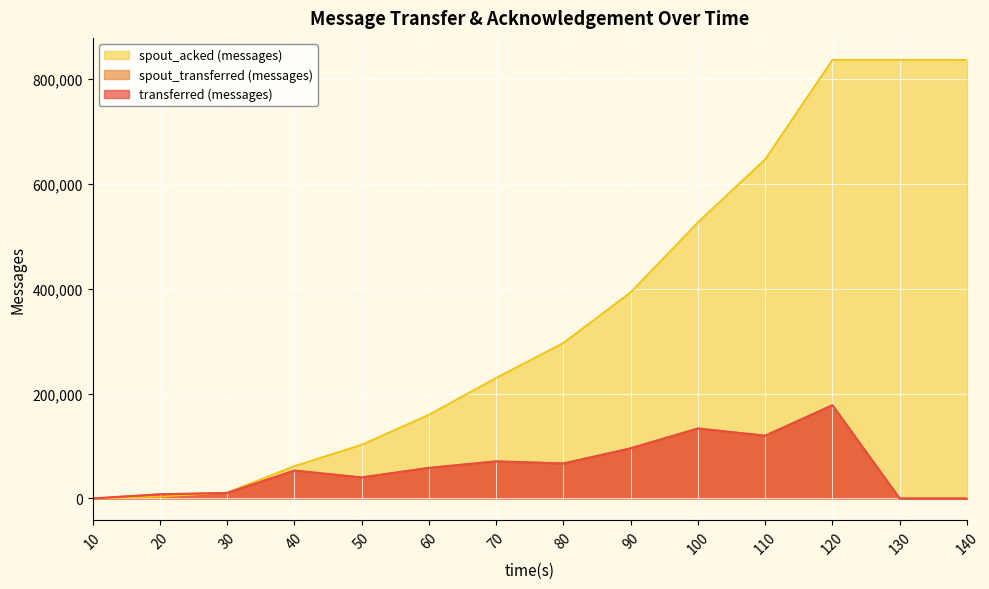

How many data points in spout_acked (messages) are less than 296720?

7